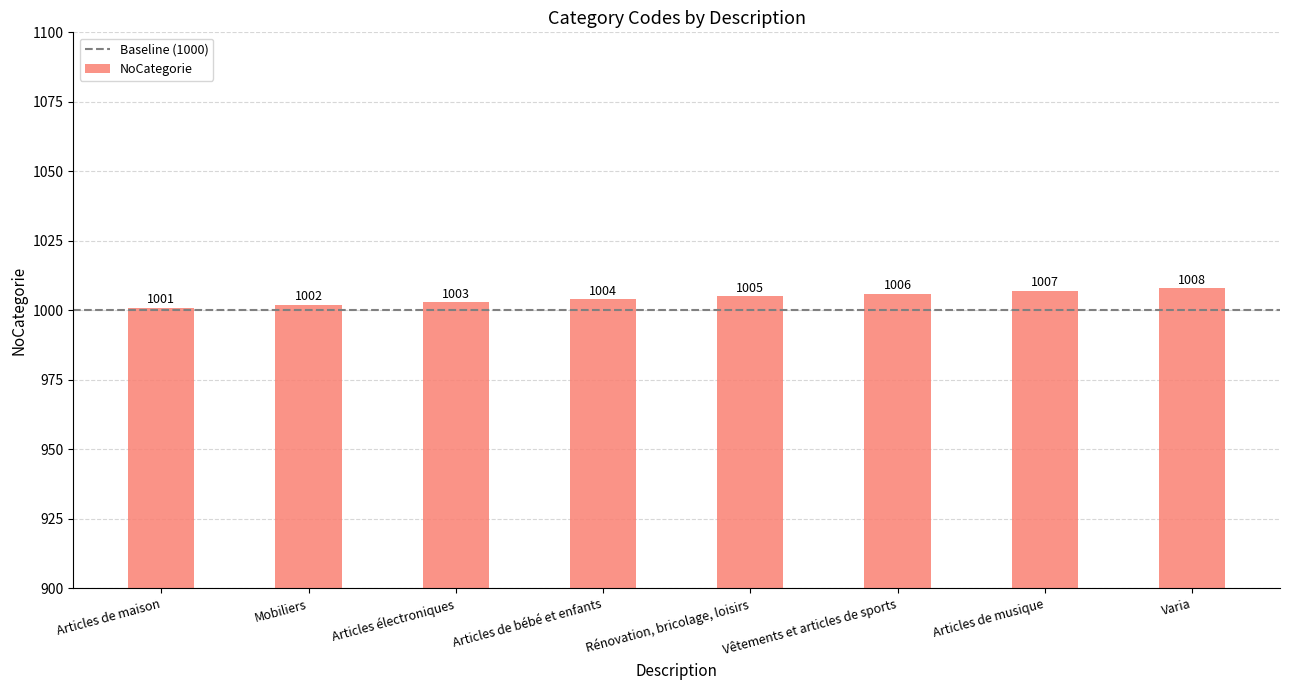

Rank the categories by value from highest to lowest.

Varia, Articles de musique, Vêtements et articles de sports, Rénovation, bricolage, loisirs, Articles de bébé et enfants, Articles électroniques, Mobiliers, Articles de maison